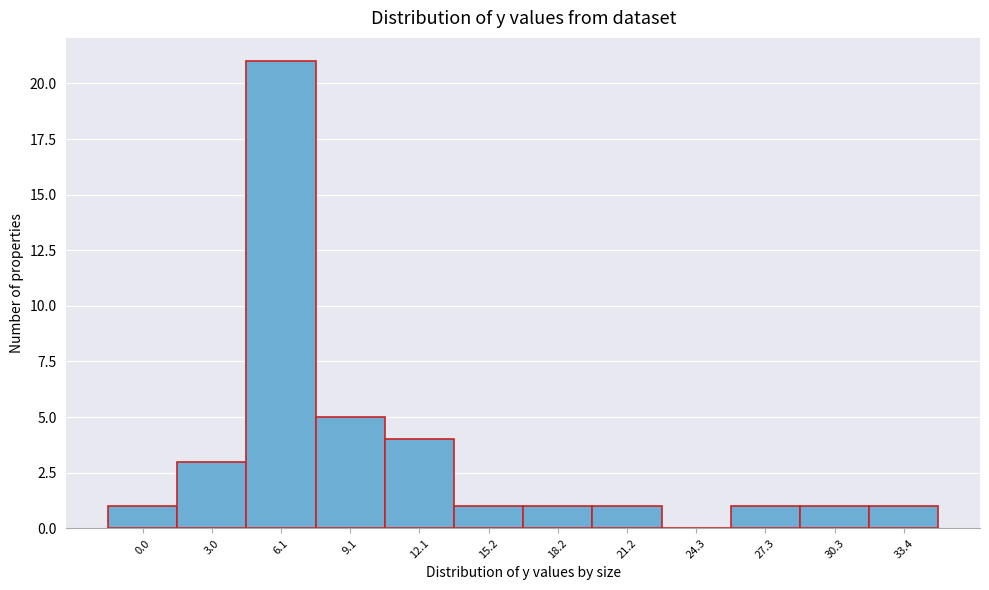

Reading left to right, list all the values displayed in this chart.

0.0=1	3.0=3	6.1=21	9.1=5	12.1=4	15.2=1	18.2=1	21.2=1	24.3=0	27.3=1	30.3=1	33.4=1